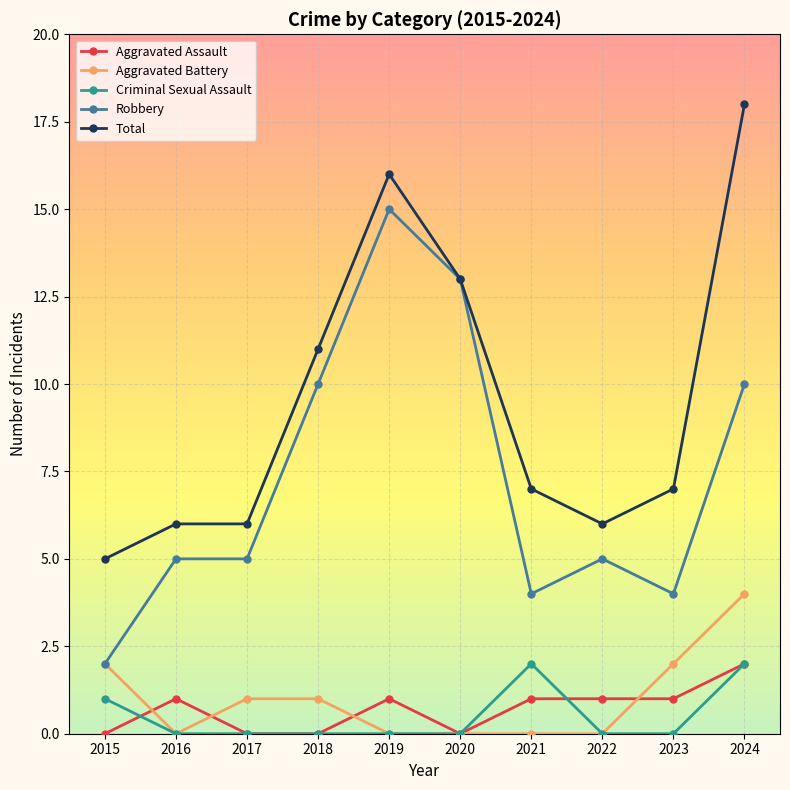

What is the spread (max minus min) of values at 2017?

6